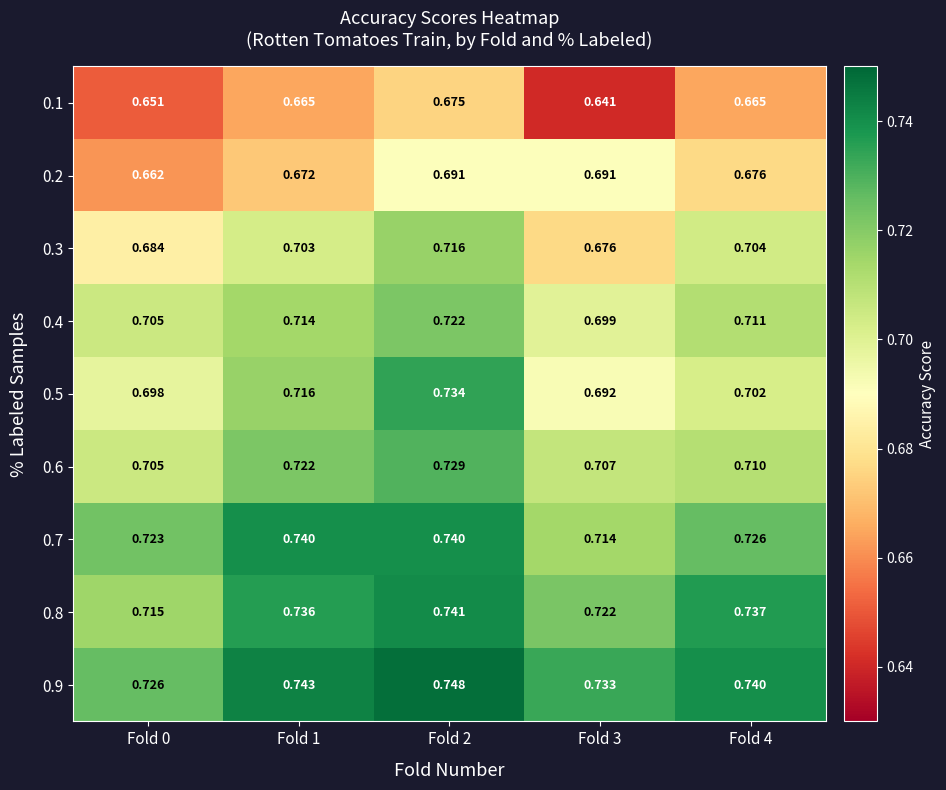

What is the total value across all series at Fold 3?

6.3